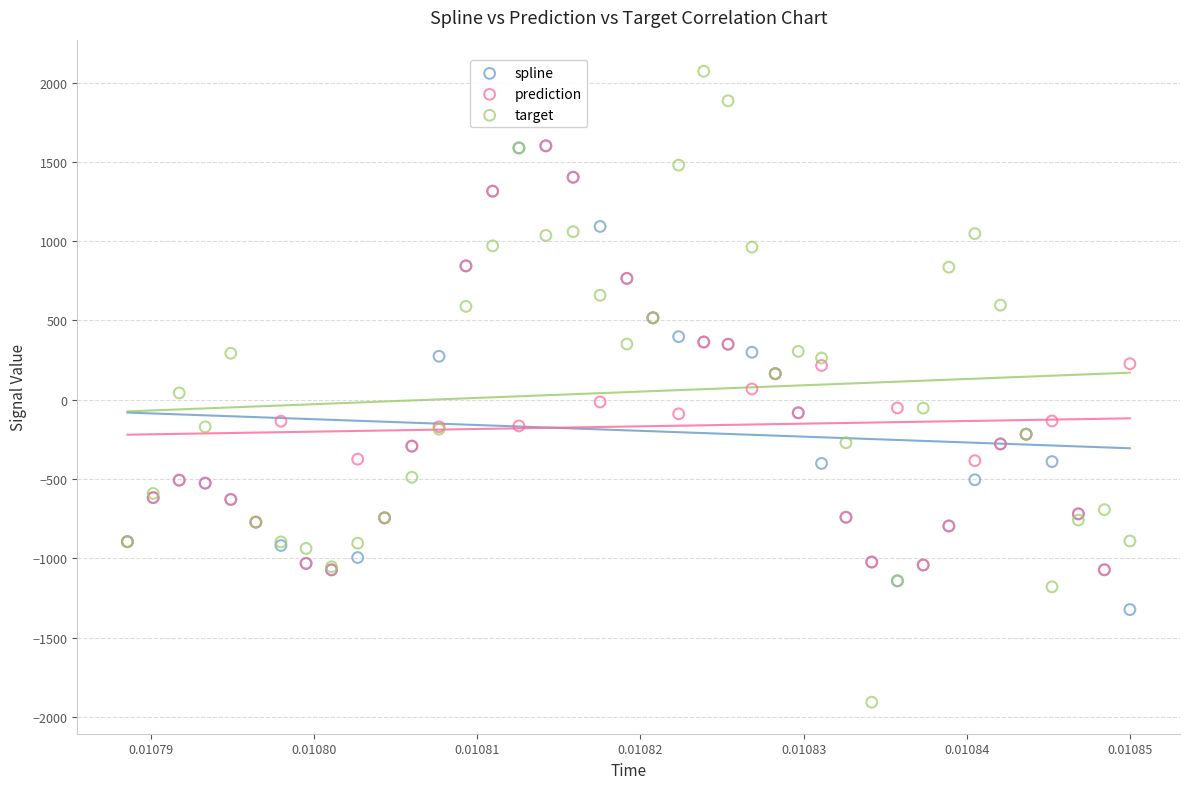

What are all the series names shown in the legend?

spline, prediction, target